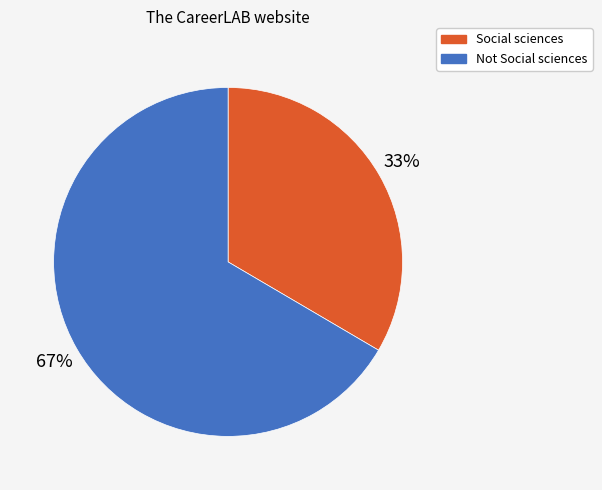

What is the majority slice?

Not Social sciences